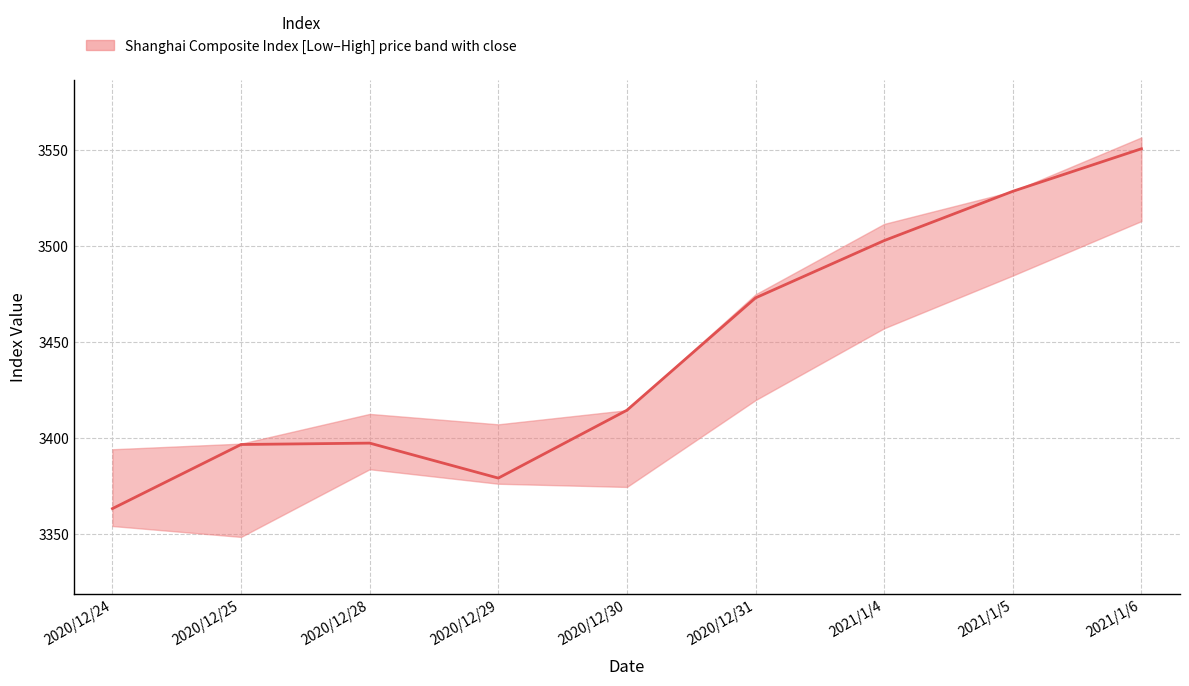

What is the label of the 5th point from the right?

2020/12/30